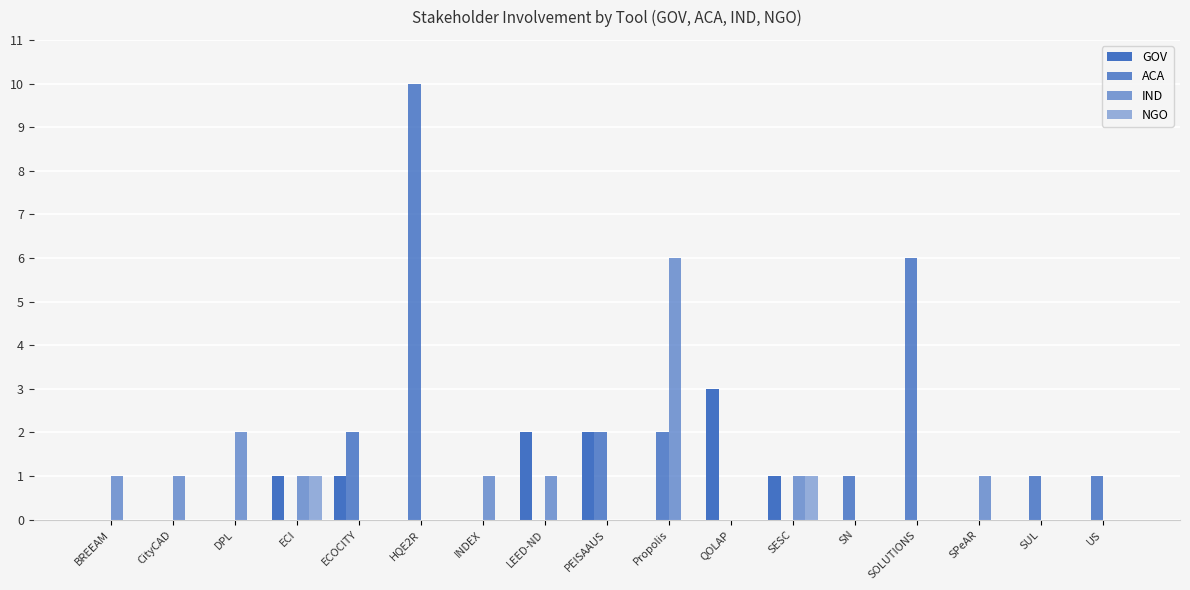

Are the bars horizontal?

No